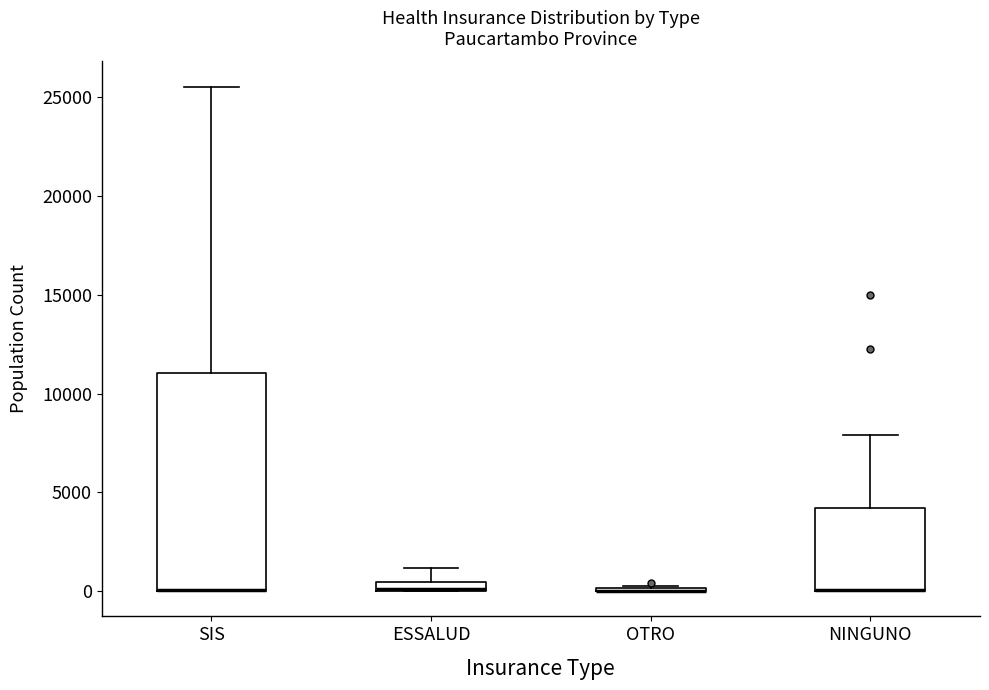

Comparing the boxes themselves (not the whiskers), which one is the tallest?

SIS